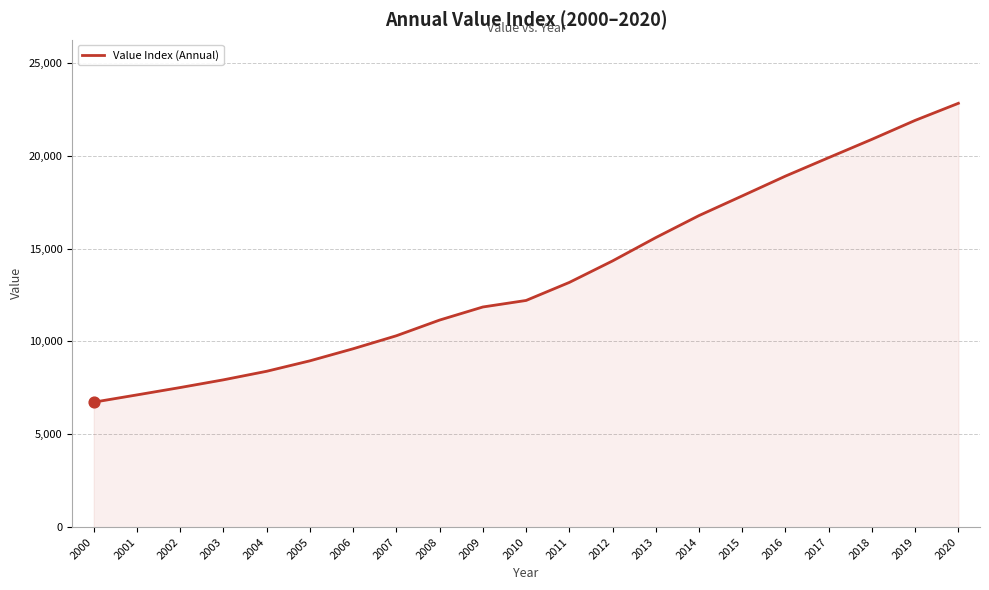

What is the ratio of the value at 2010 to the value at 2006?

1.3